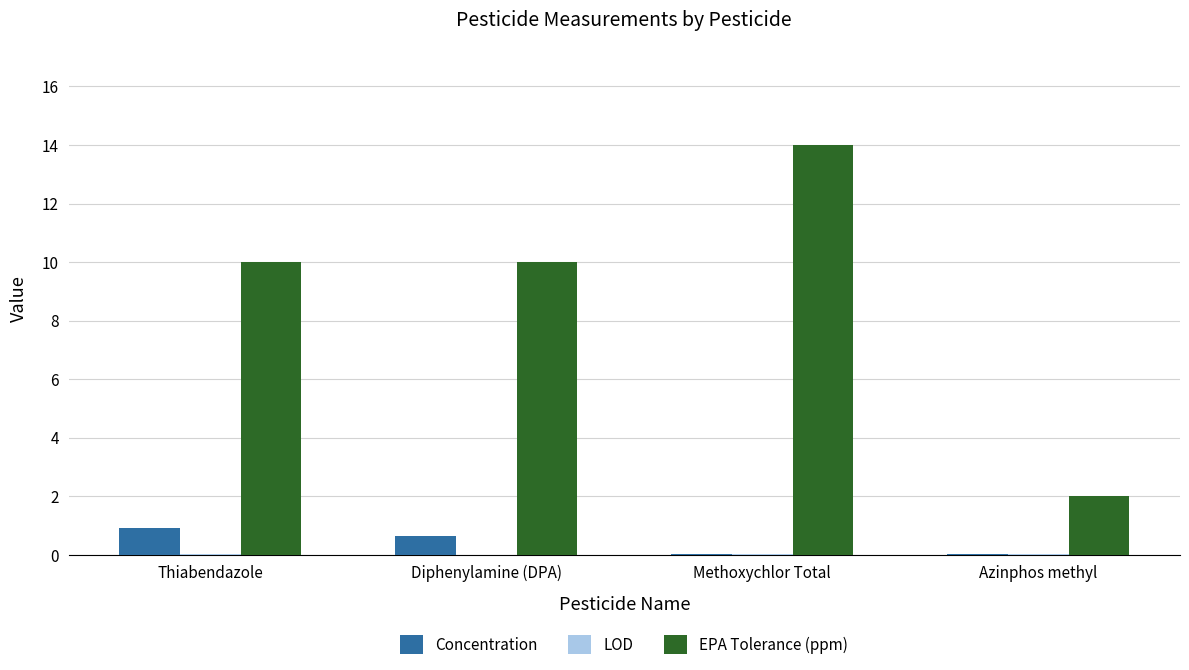

Is it true that EPA Tolerance (ppm) equals 3.4 at Methoxychlor Total?

False